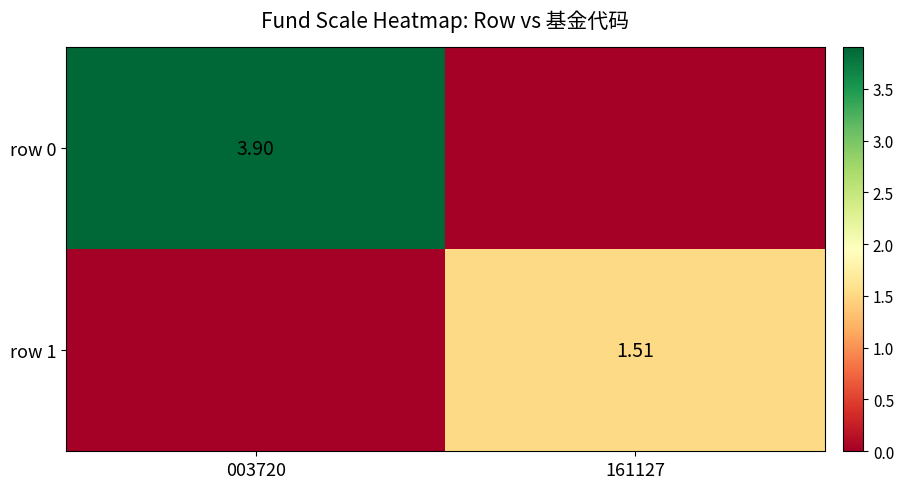

How many positive values does the row 0 series have?

1